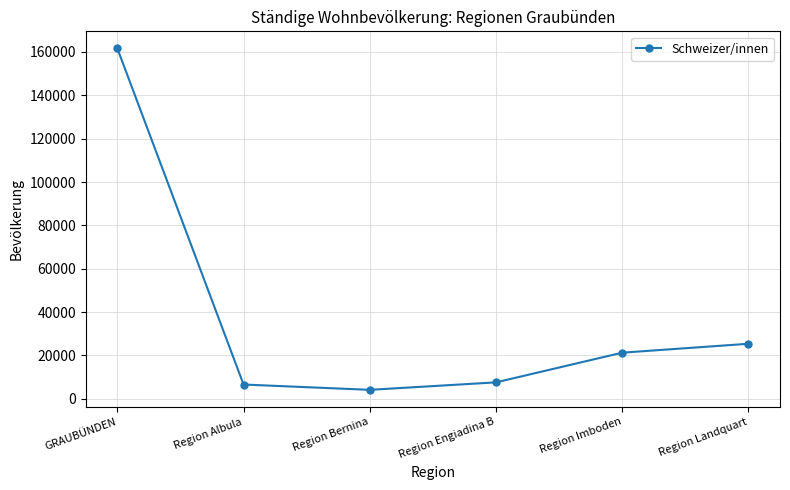

How many lines are shown in the chart?

1